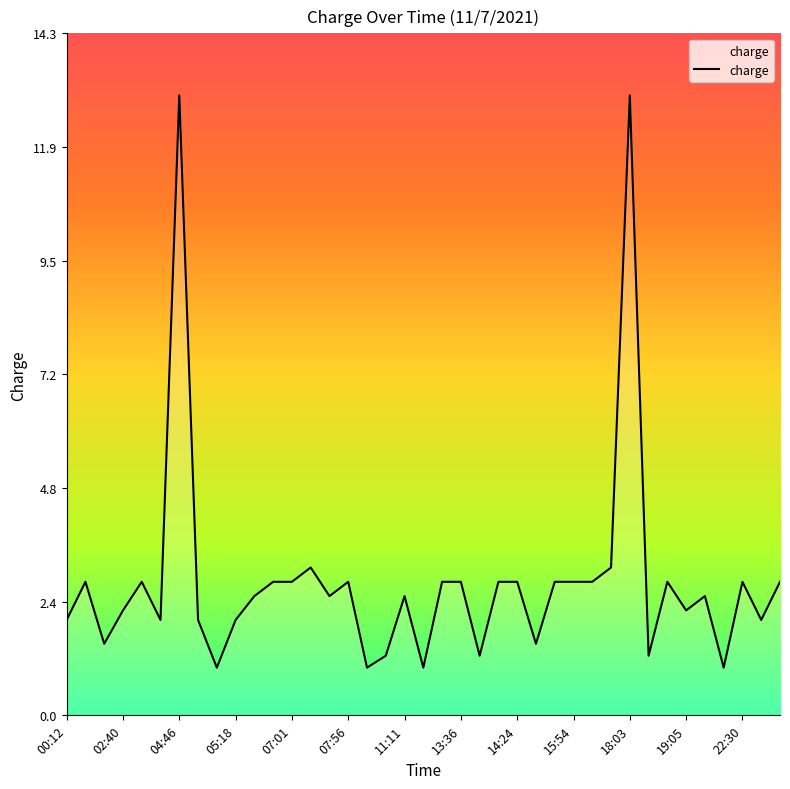

What is the maximum value shown in the chart?

13.0